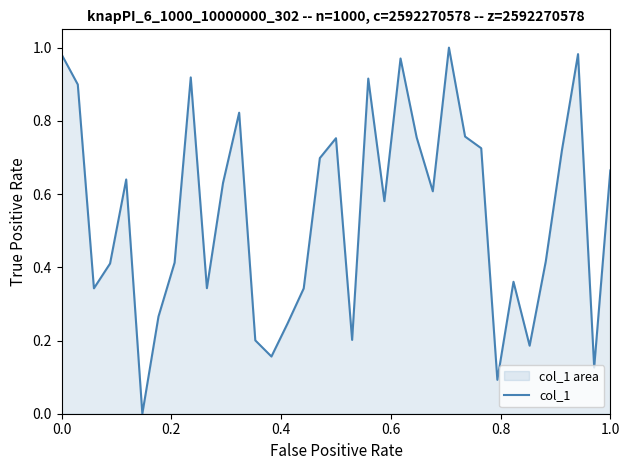

What is the greatest value displayed?

1.0